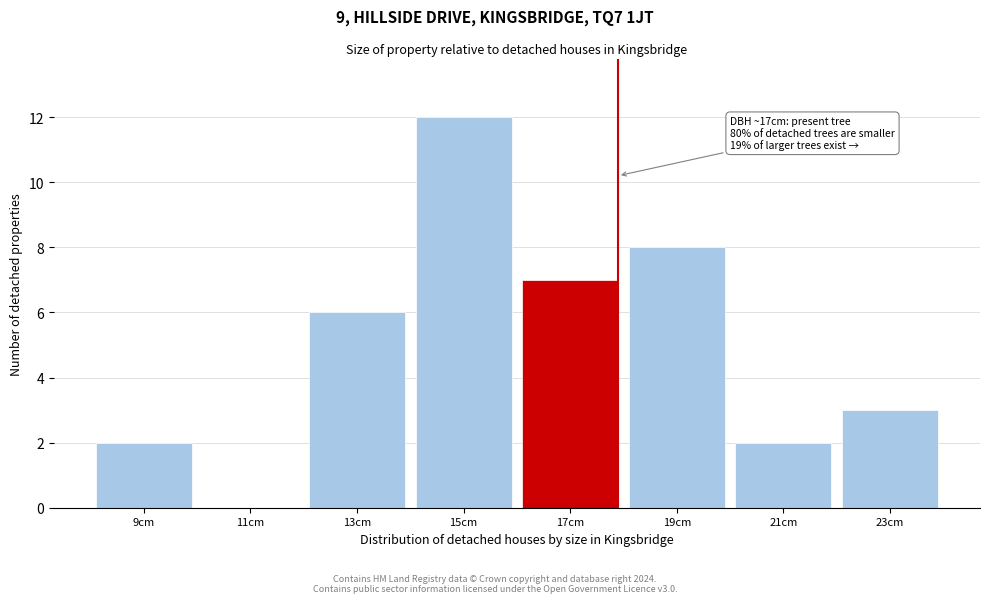

Reading left to right, list all the values displayed in this chart.

9cm=2	11cm=0	13cm=6	15cm=12	17cm=7	19cm=8	21cm=2	23cm=3